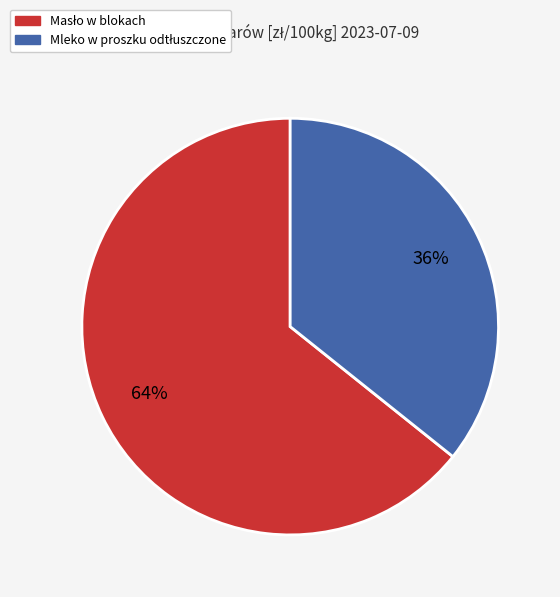

Is there a majority slice in this chart?

Yes